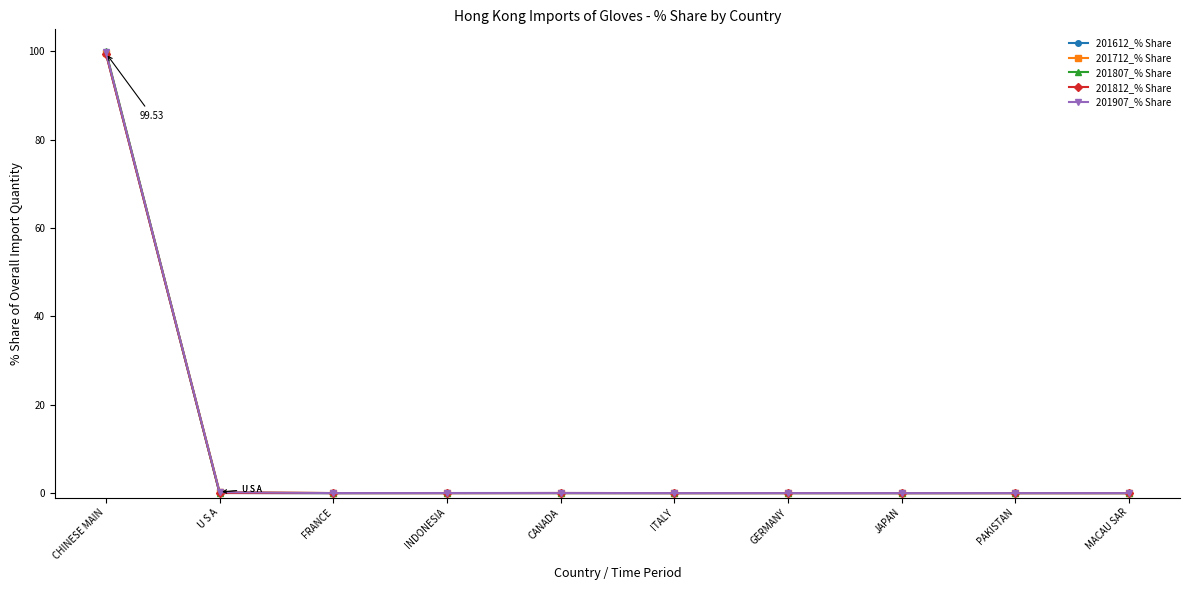

How many distinct data groups are displayed?

5